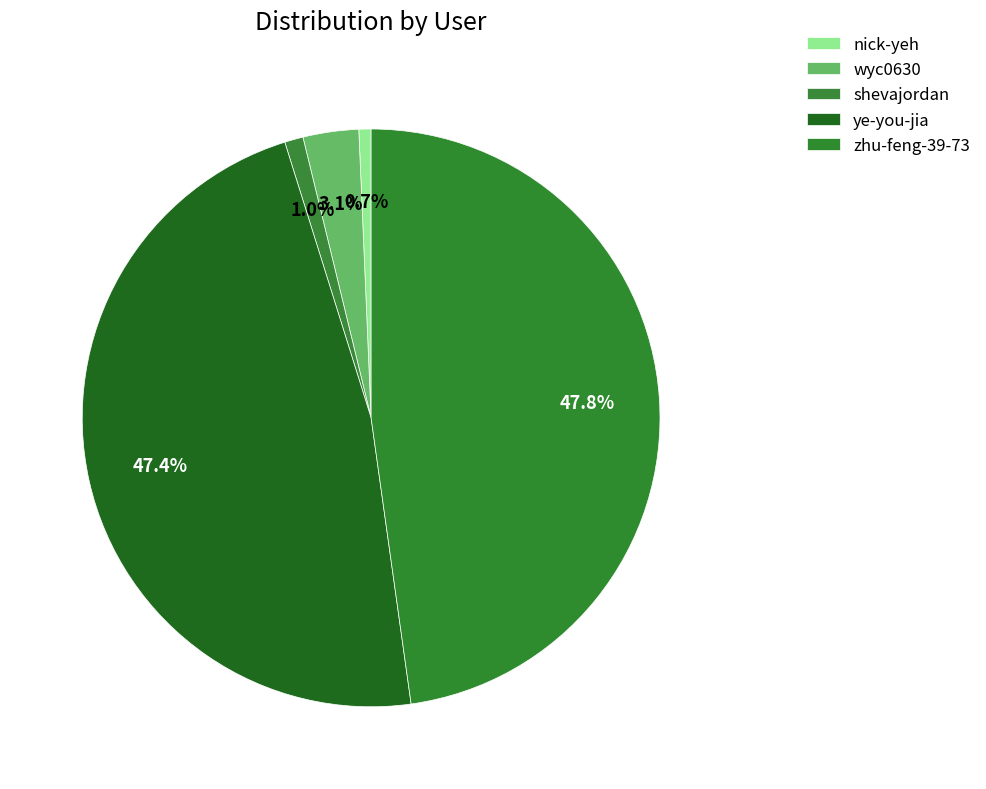

To the nearest percent, what is the difference between the largest and smallest slice percentages?

47%